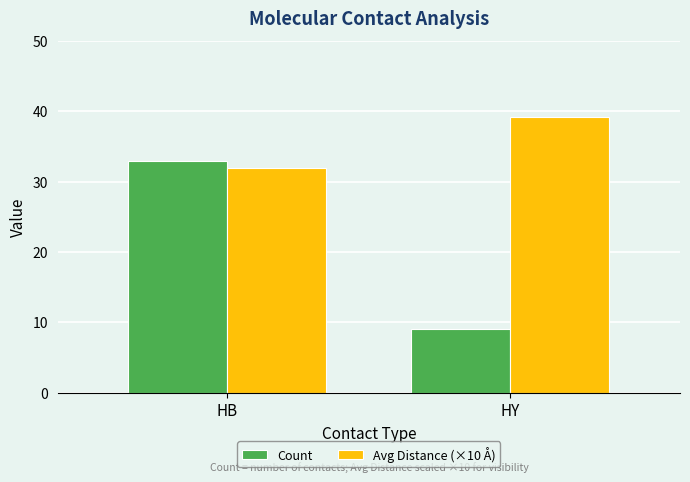

How many values in the Avg Distance (×10 Å) series exceed 39?

1